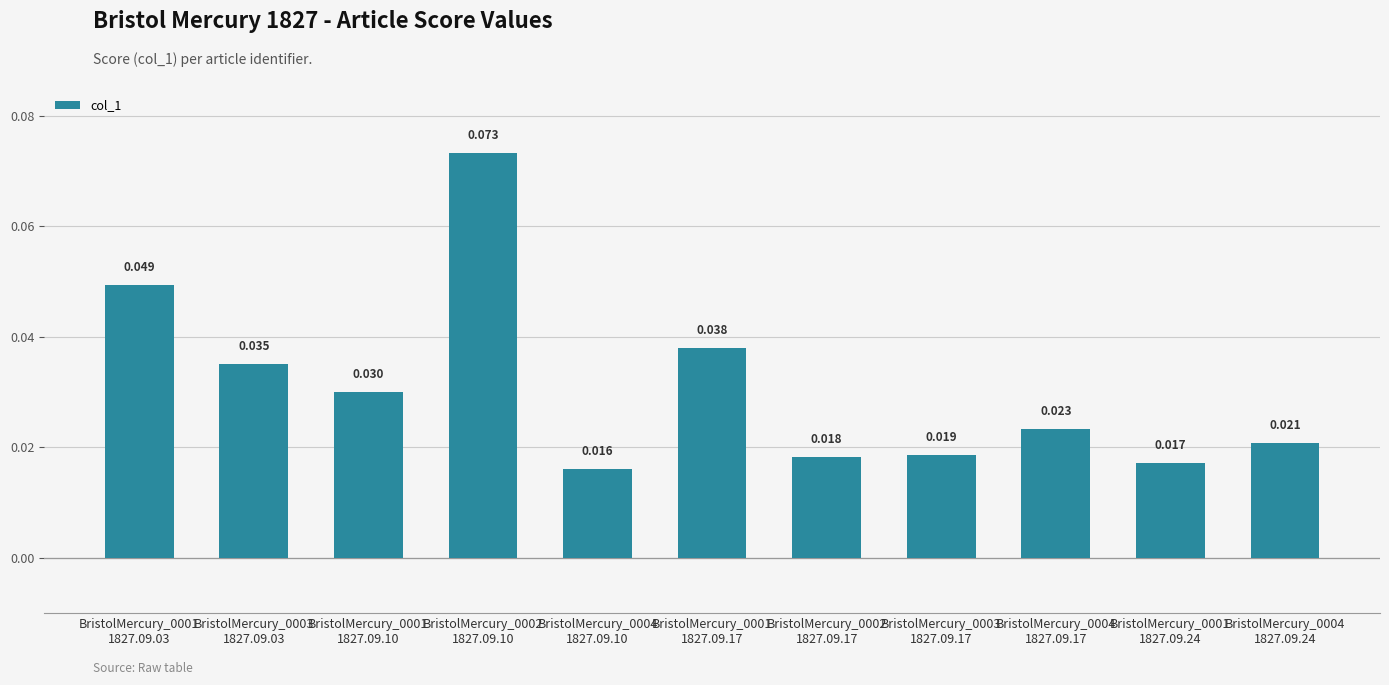

Reading right to left, transcribe all the data shown in this chart.

0.0	0.0	0.0	0.0	0.0	0.0	0.0	0.1	0.0	0.0	0.0